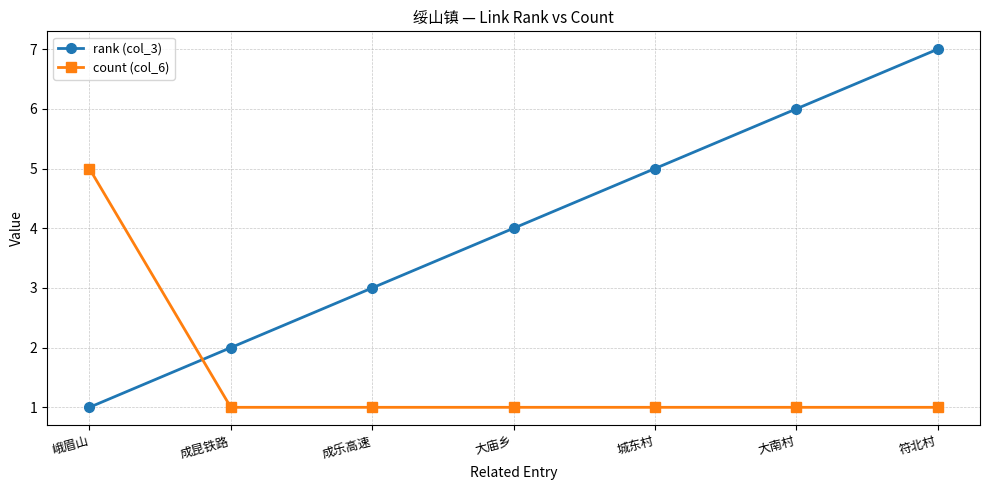

What are all the series names shown in the legend?

rank (col_3), count (col_6)